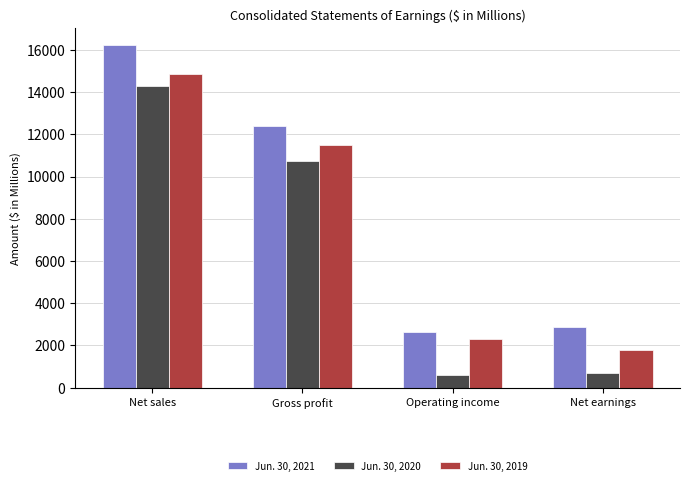

How many bars are there in total?

12